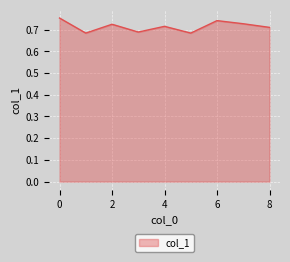

How many lines are shown in the chart?

1